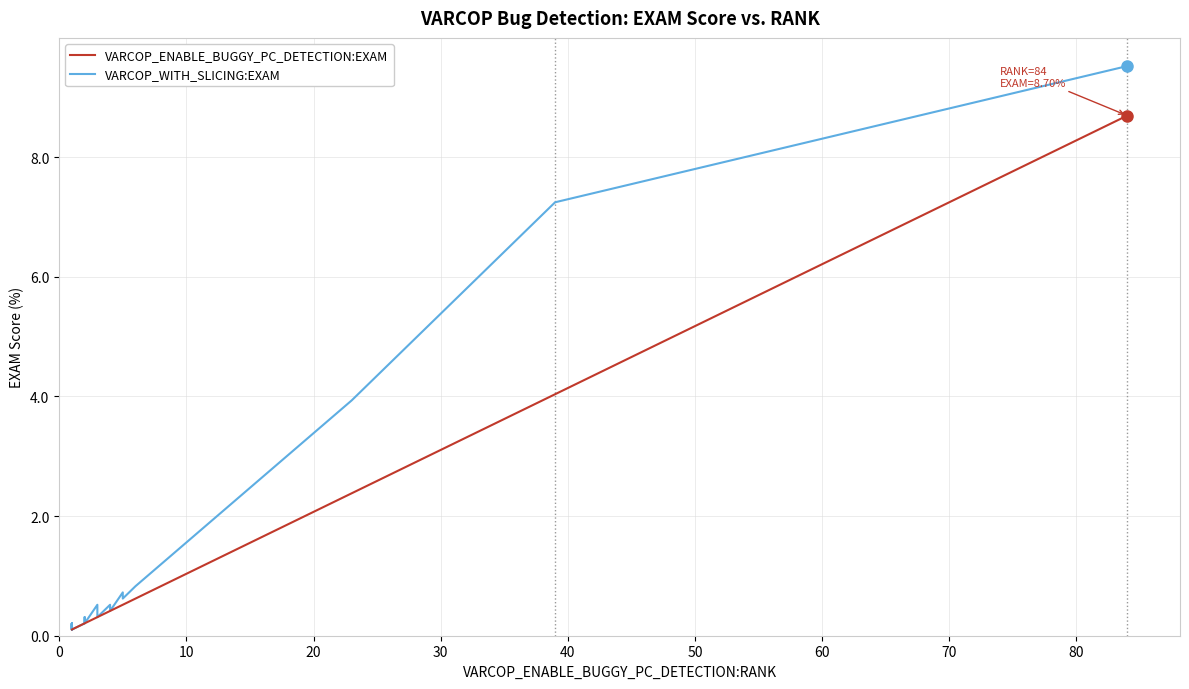

Is the value of VARCOP_WITH_SLICING:EXAM at 50 greater than the value of VARCOP_ENABLE_BUGGY_PC_DETECTION:EXAM at 20?

Yes